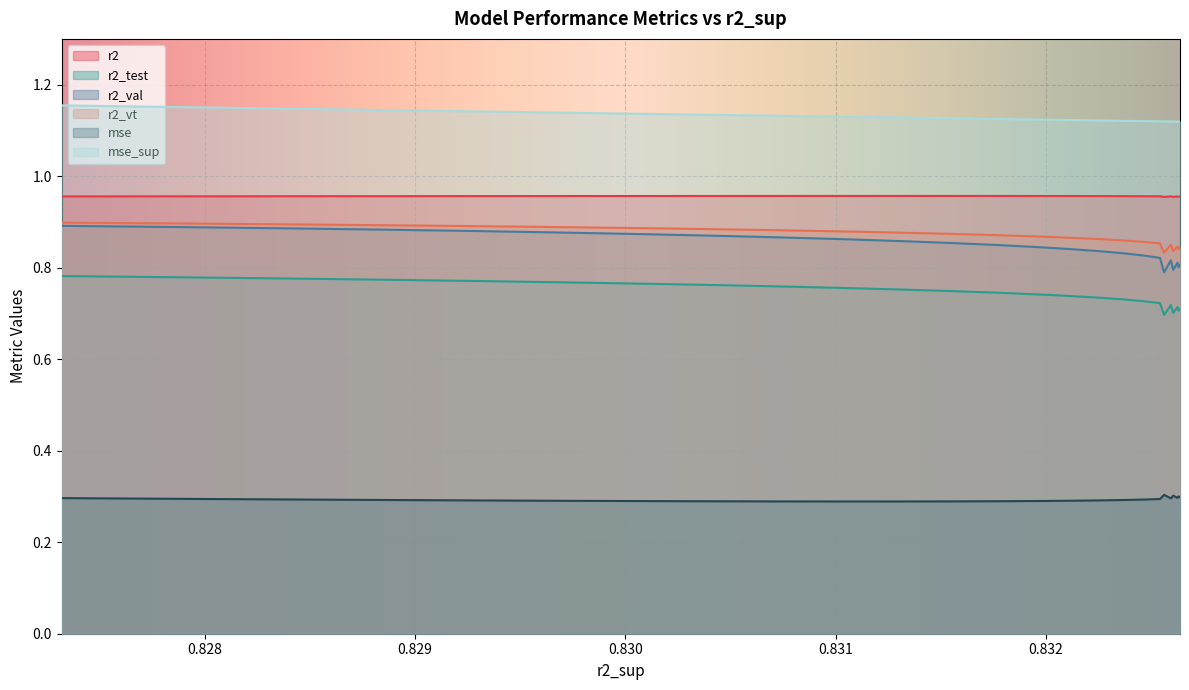

True or false: mse_sup and r2_val intersect in this chart.

False